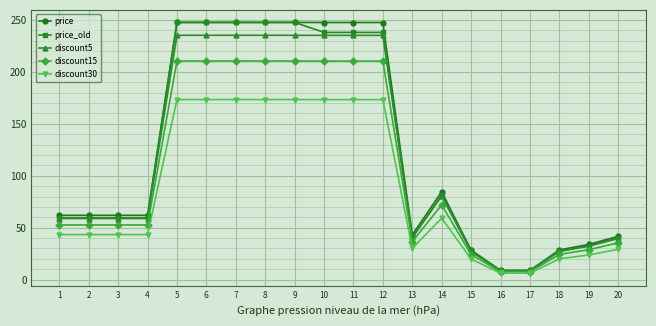

Which series has the largest range (max minus min)?

price_old